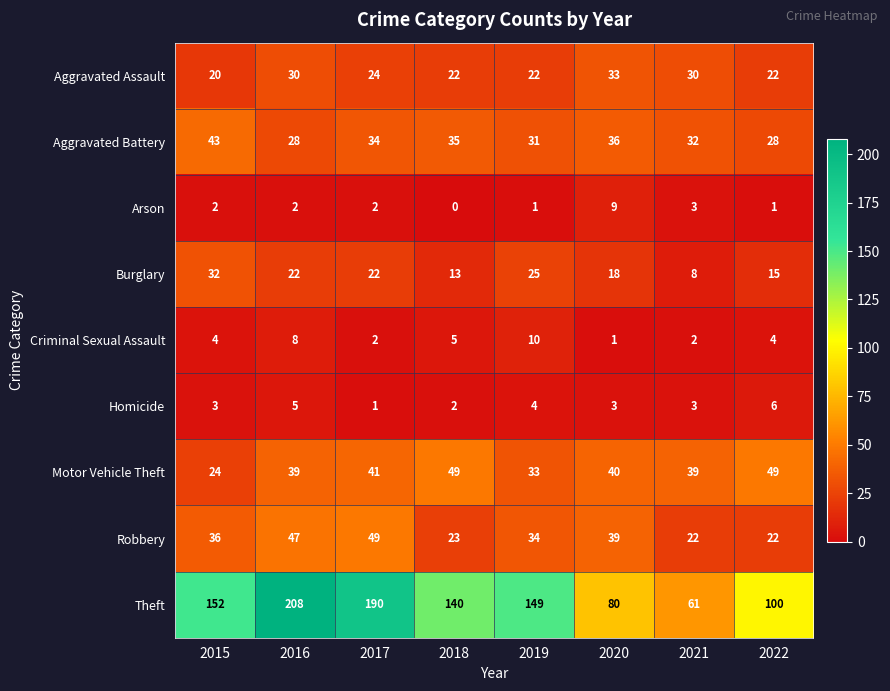

What is the total value across all series at 2018?

289